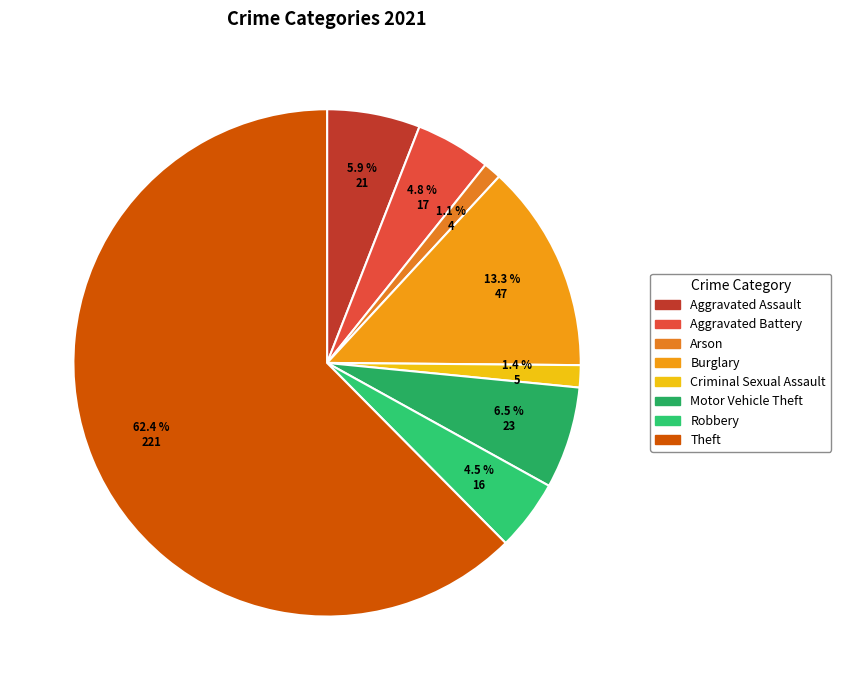

To the nearest percent, what percentage of the pie is Motor Vehicle Theft?

6%